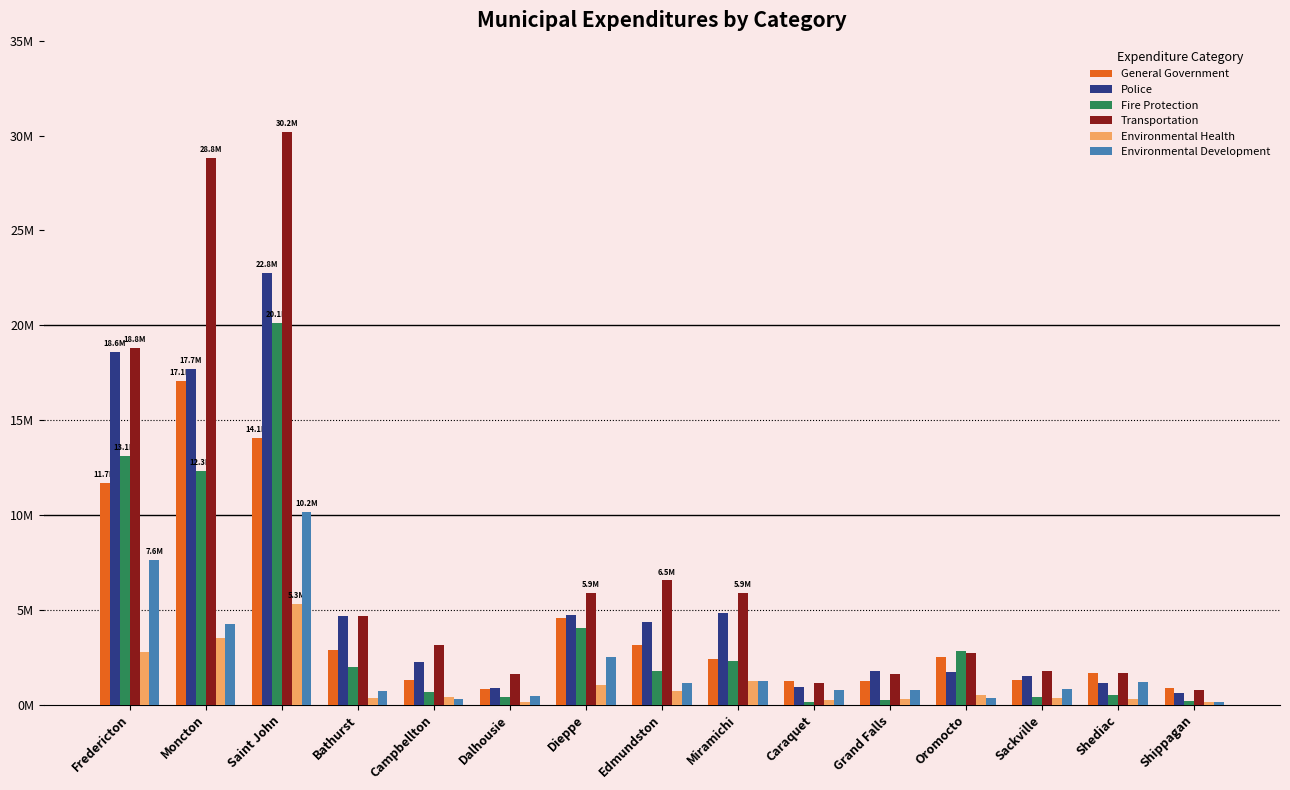

What position from the left is Moncton?

2